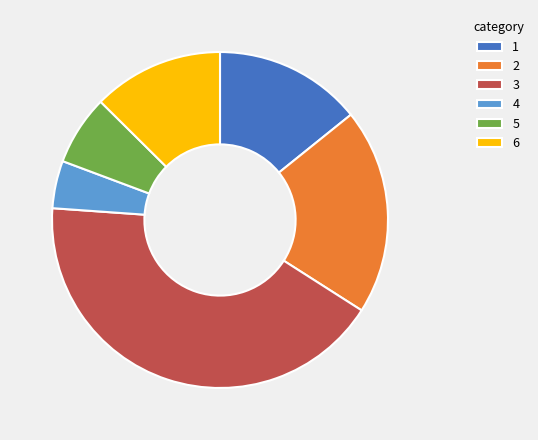

Which has a higher value, 1 or 3?

3